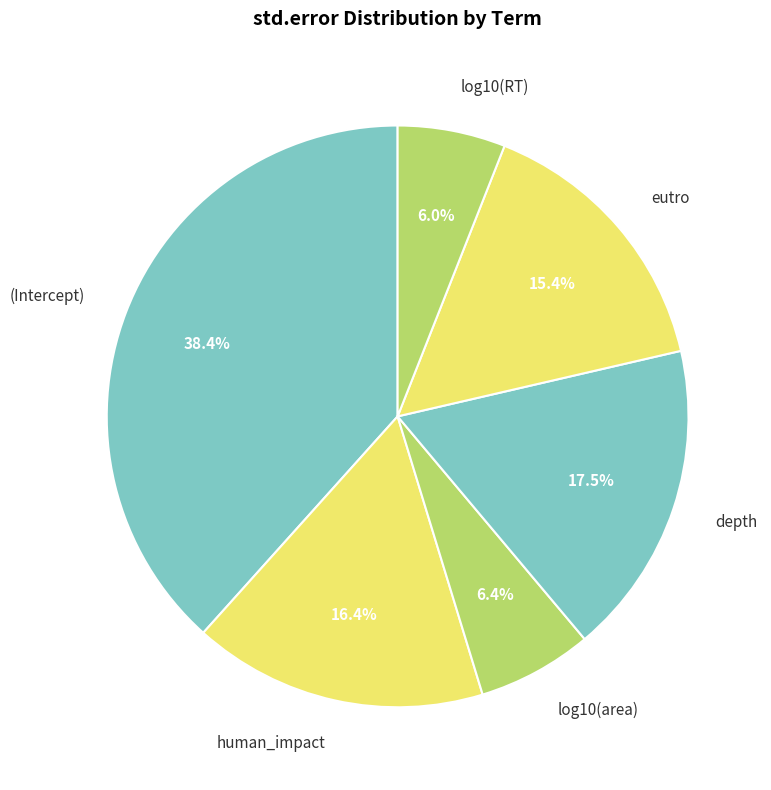

How many slices are in this pie chart?

6